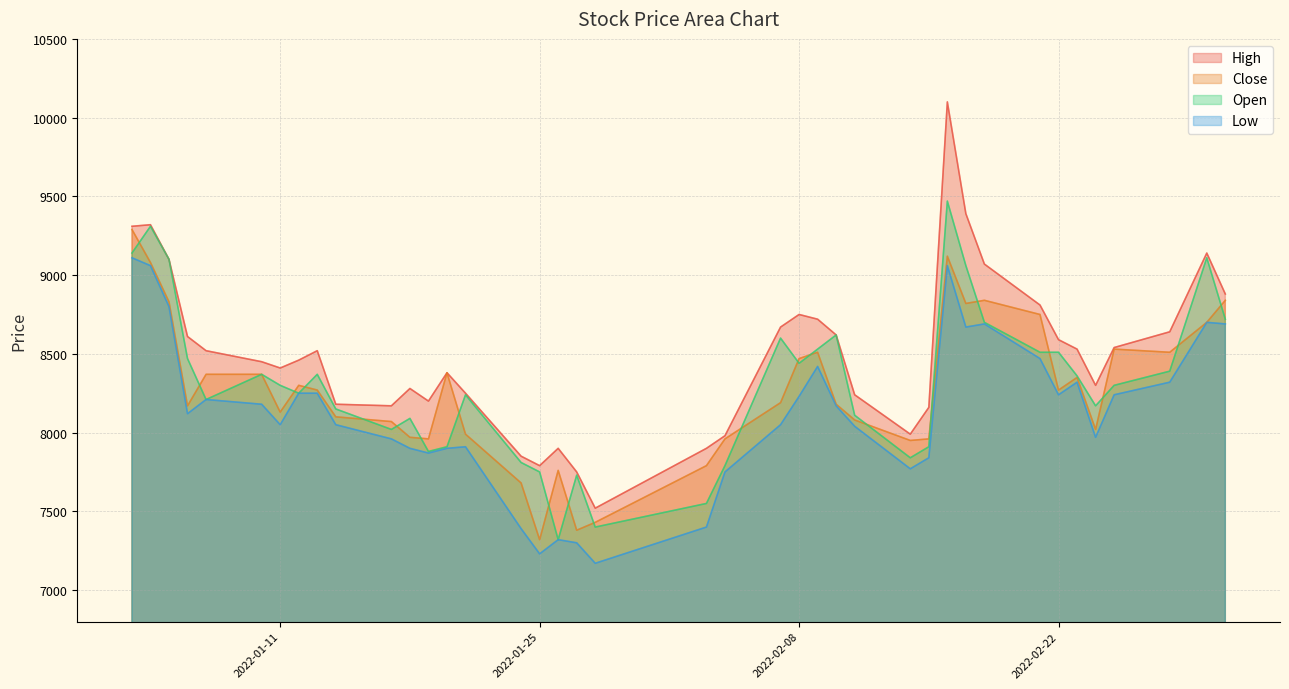

What is the maximum value for High?

10100